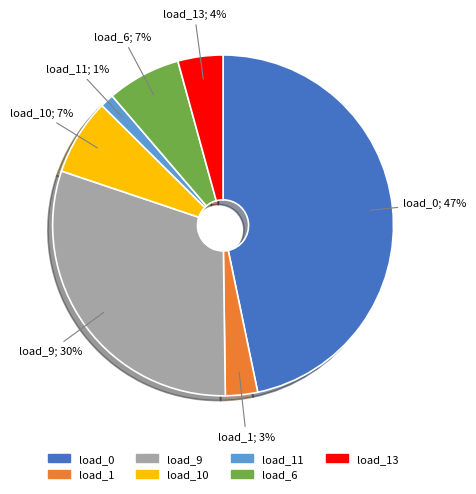

Is there a majority slice in this chart?

No